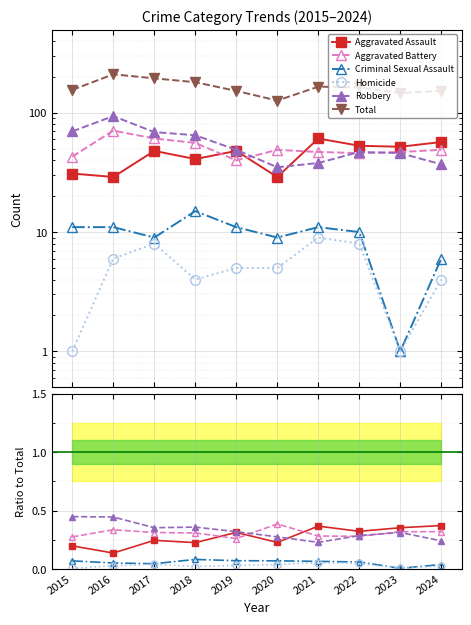

List the labels in order of Total value, smallest first.

2020, 2023, 2019, 2024, 2015, 2022, 2021, 2018, 2017, 2016